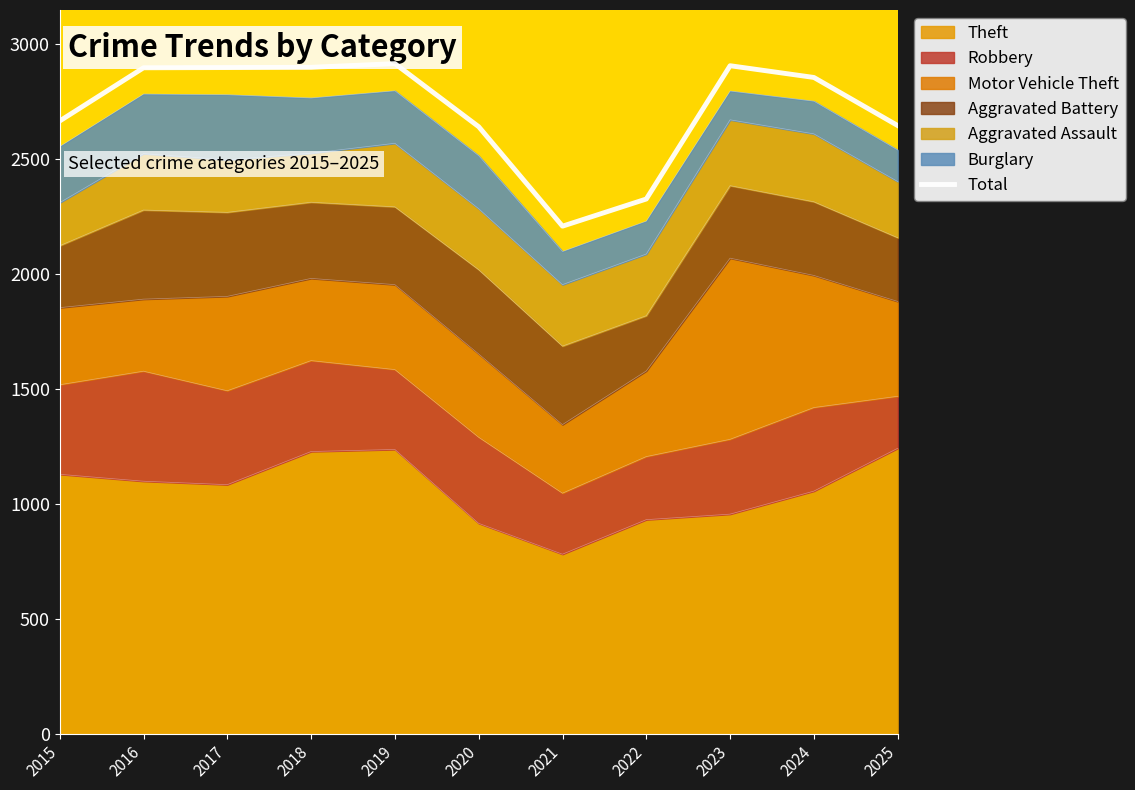

List the labels in order of value, largest first.

2019, 2023, 2018, 2017, 2016, 2024, 2015, 2025, 2020, 2022, 2021